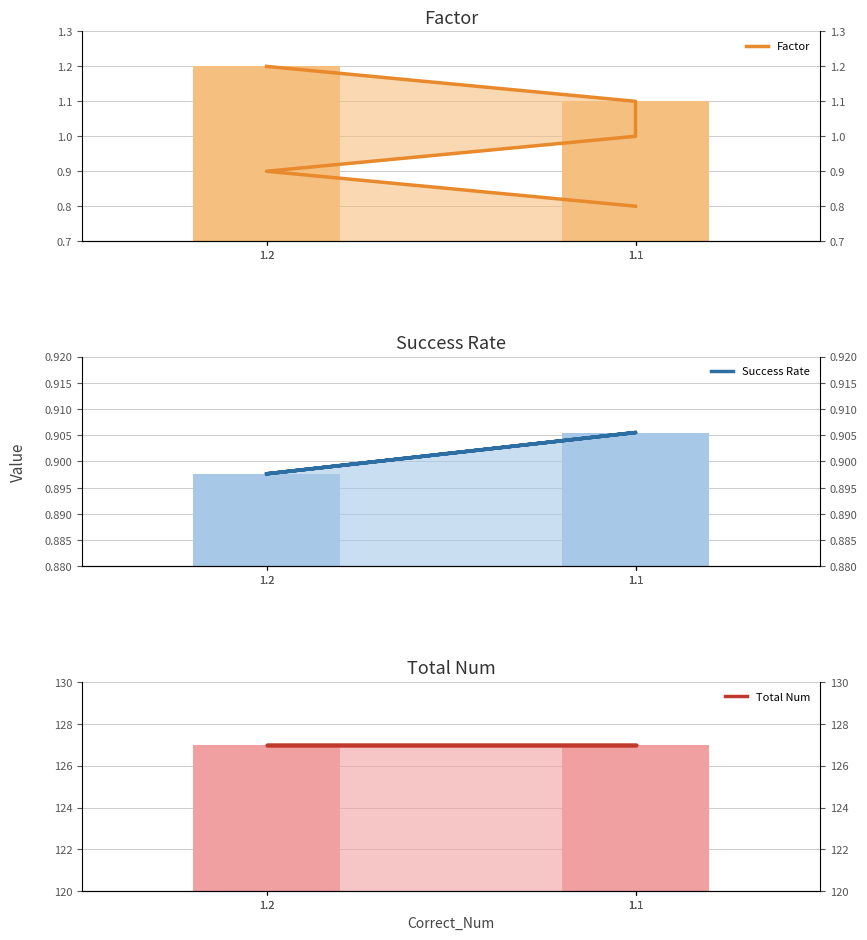

What is the sum of the Factor values at 1.2 and 1.1?

1.7